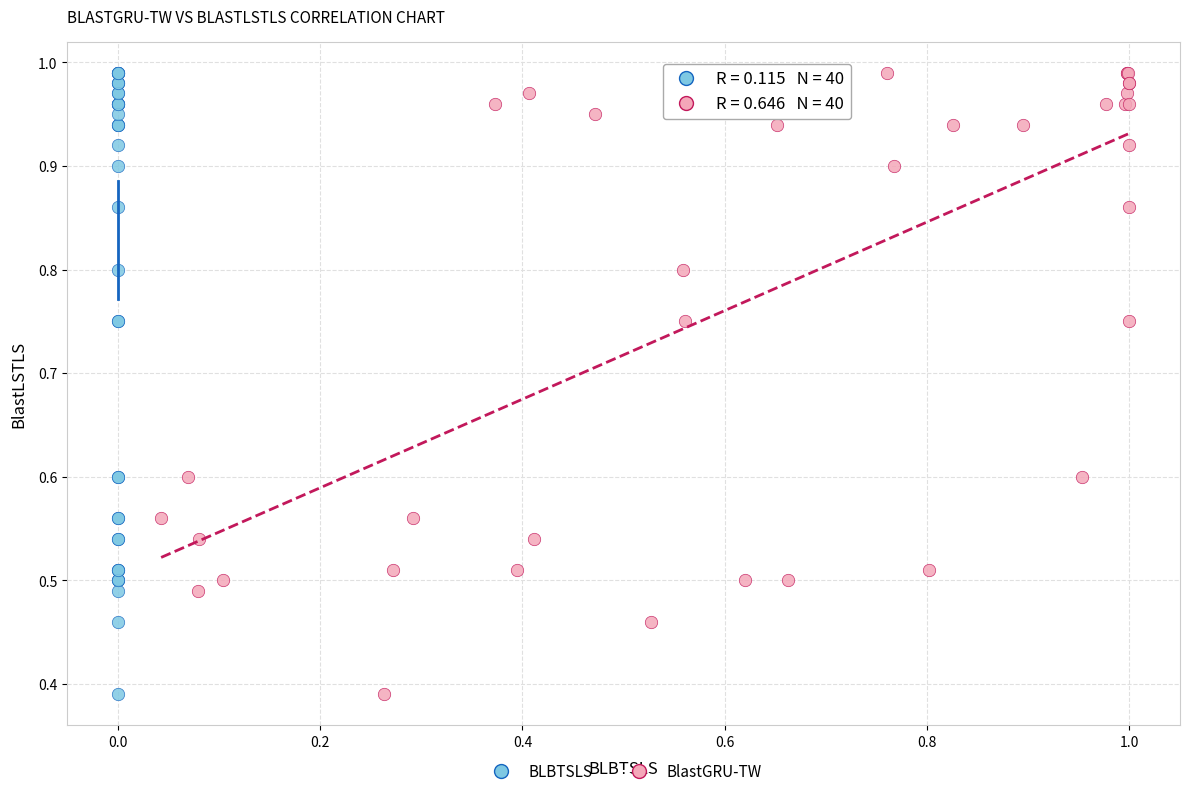

What are all the series names shown in the legend?

BLBTSLS, BlastGRU-TW